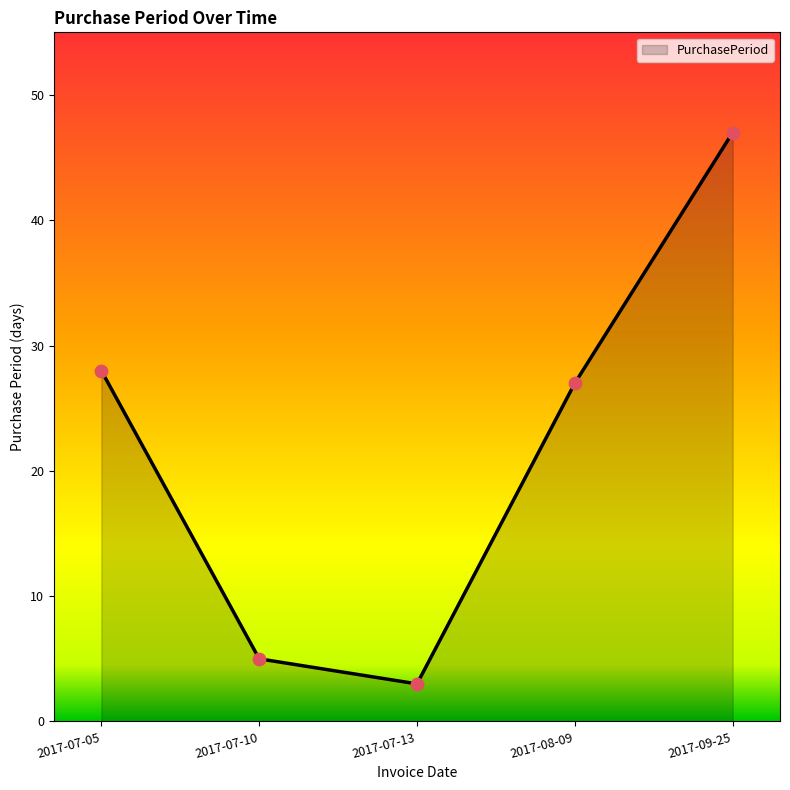

What is the change in value from 2017-07-05 to 2017-08-09?

-1